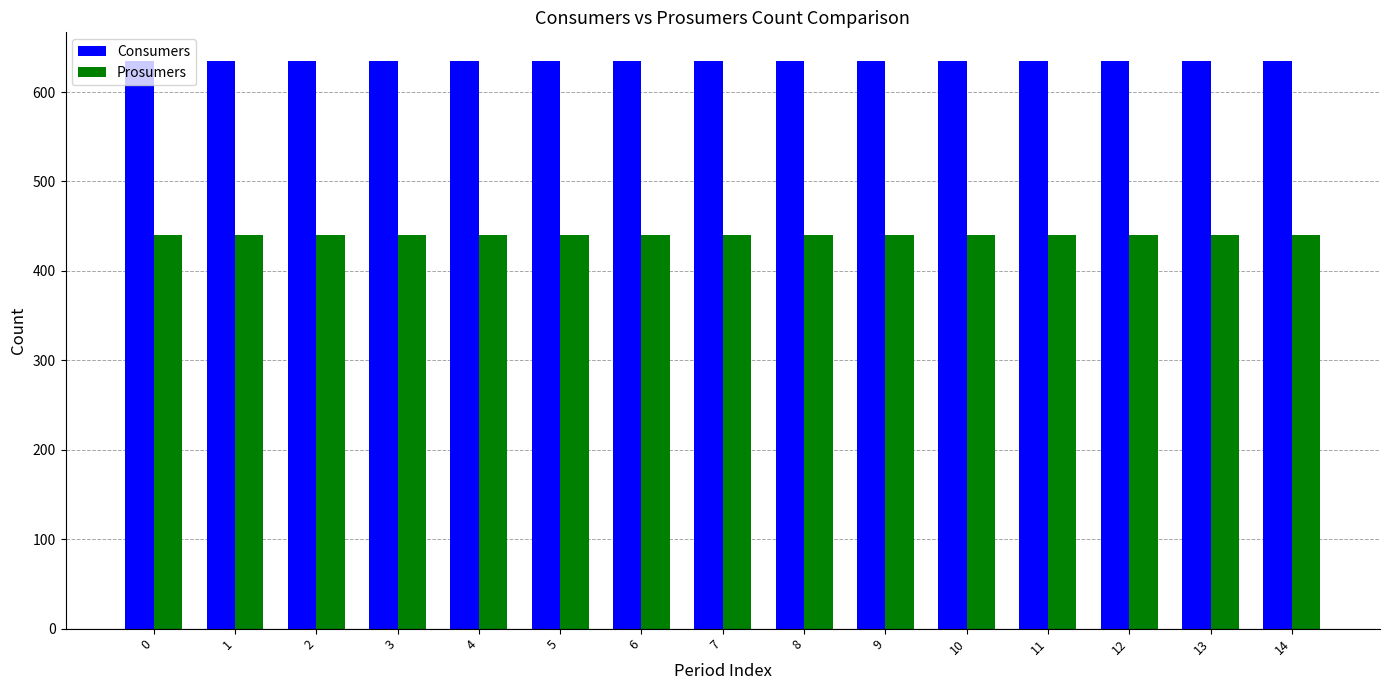

Rank the series at 12 from lowest to highest value.

Prosumers, Consumers